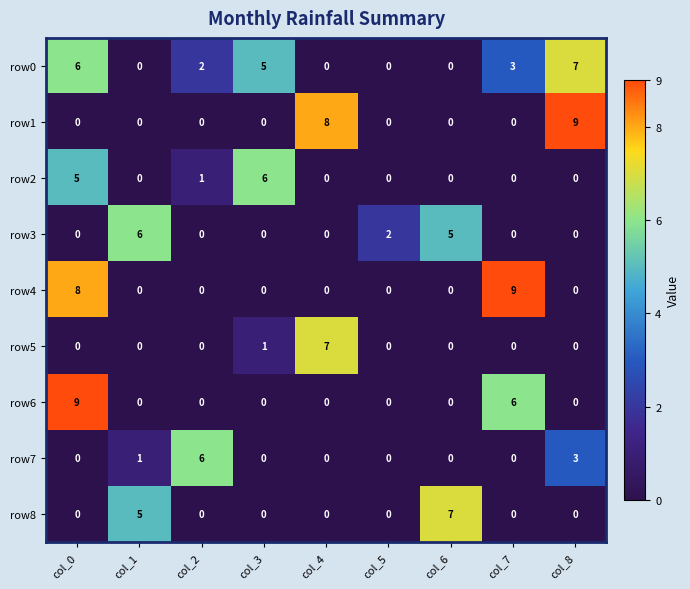

Which category has the highest value in the row8 series?

col_6